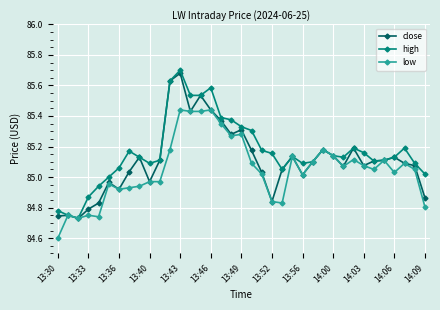

How many values in the low series are below 85?

14